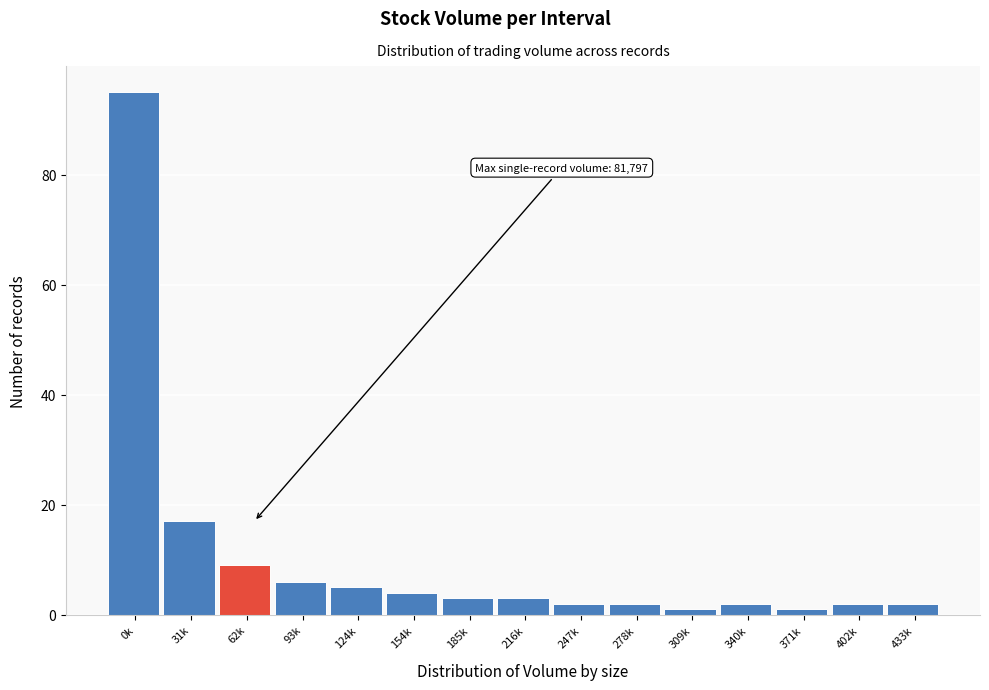

Reading right to left, list all the values displayed in this chart.

2	2	1	2	1	2	2	3	3	4	5	6	9	17	95